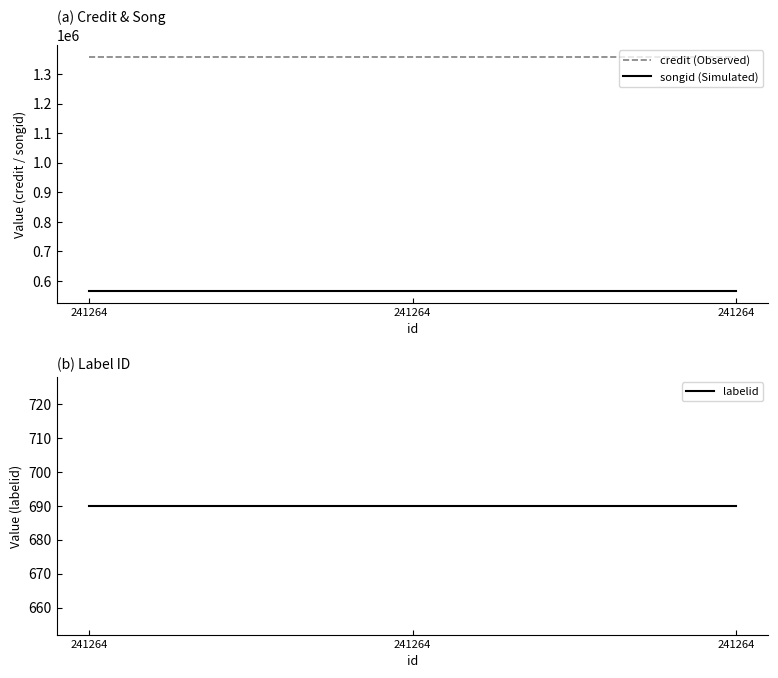

What are all the series names shown in the legend?

credit, songid, labelid